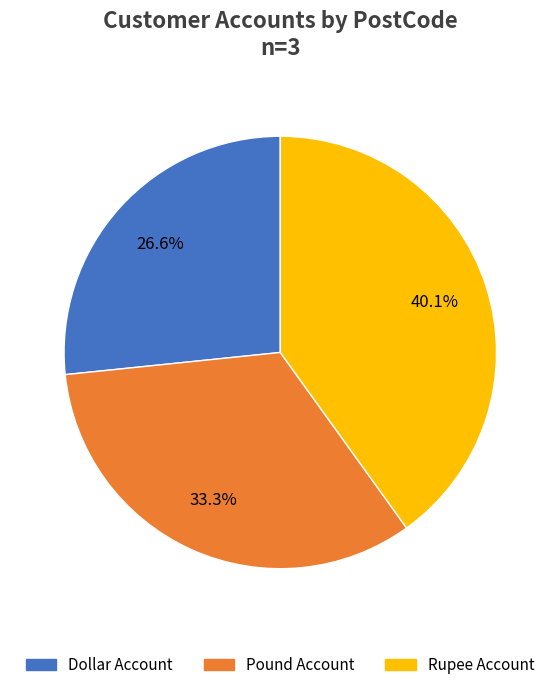

Is there any slice that represents more than half of the pie?

No